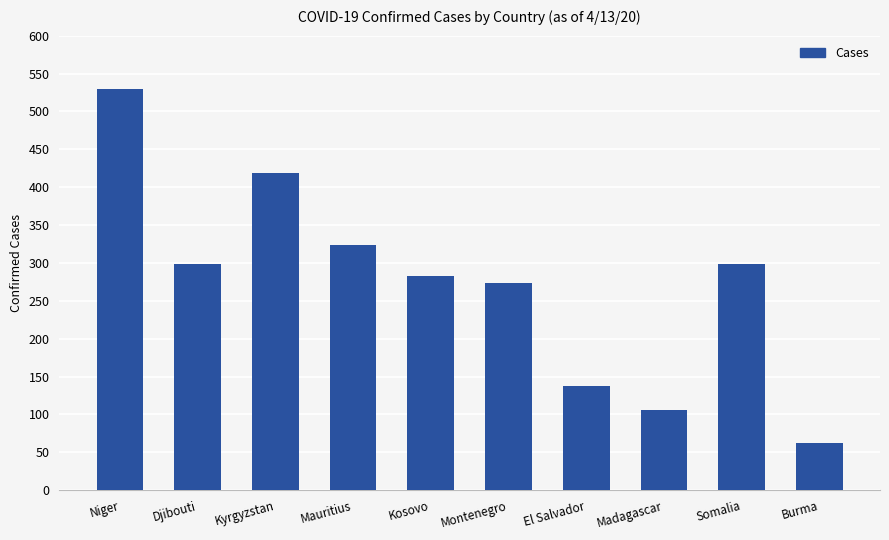

Approximately how many times larger is the value at Montenegro compared to Burma?

4.4